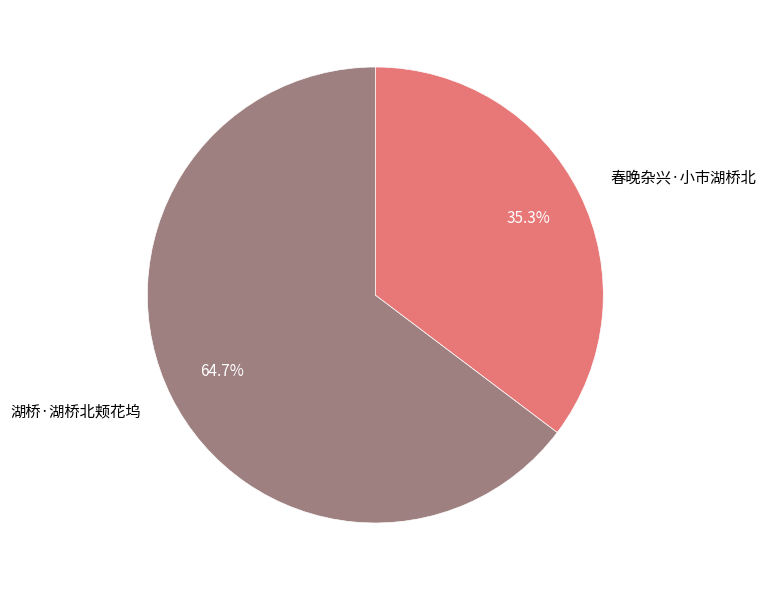

To the nearest percent, what is the difference between the largest and smallest slice percentages?

29%